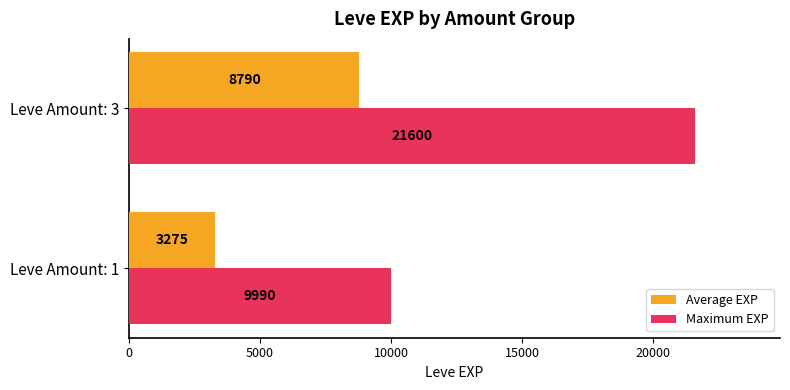

How many values in the Average EXP series are below 8790?

1